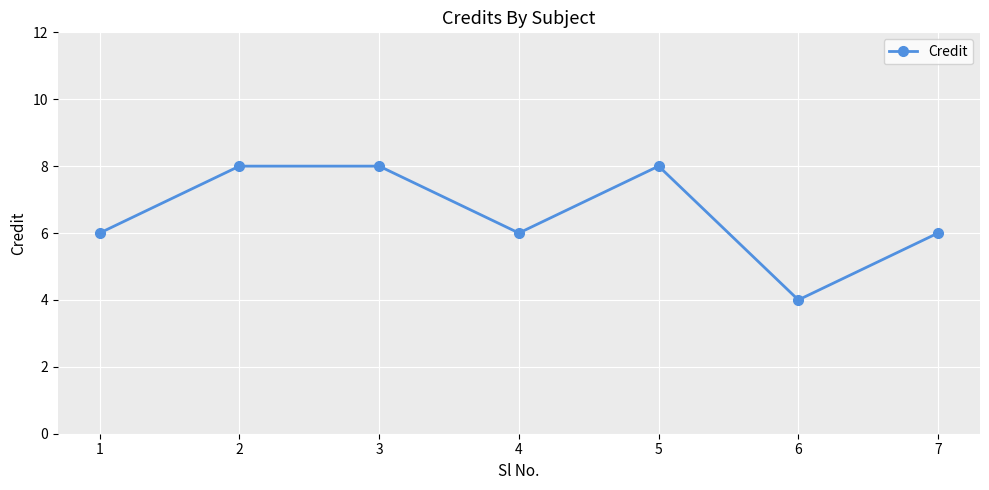

Is this an area chart (filled region under the line)?

No